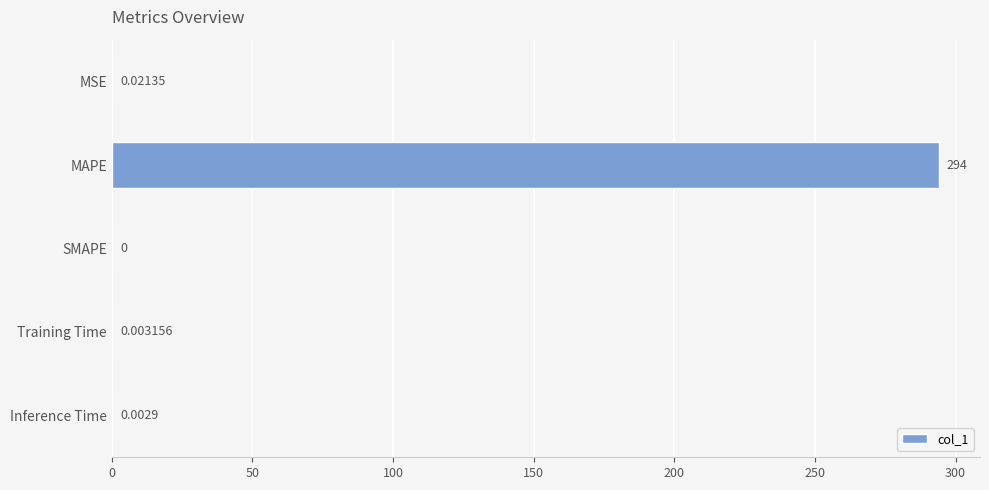

Which label corresponds to the largest value in the chart?

MAPE